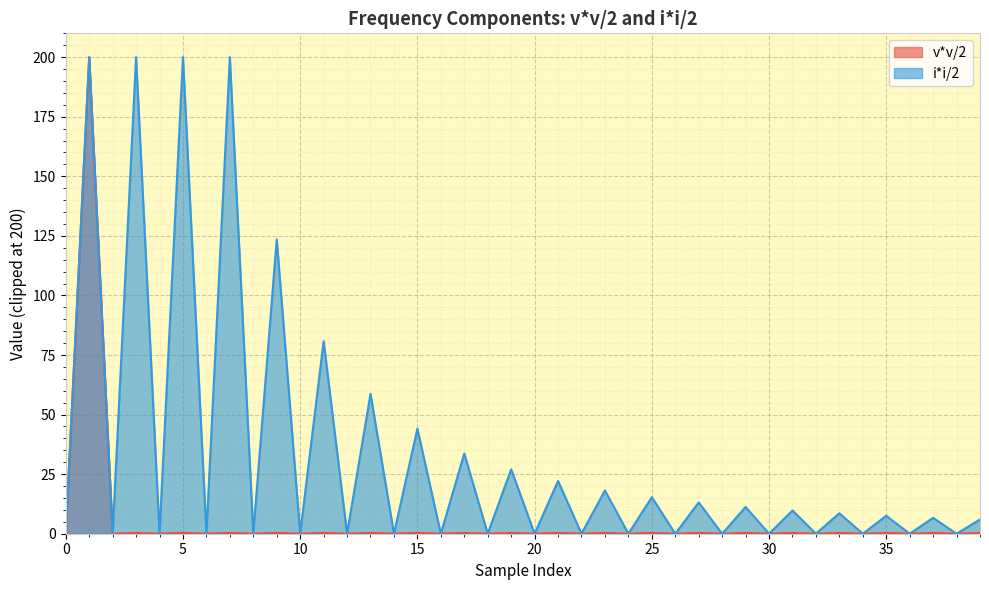

List the labels in order of value, largest first.

1, 9, 3, 15, 7, 21, 13, 5, 19, 11, 17, 27, 25, 23, 31, 29, 33, 35, 37, 39, 2, 4, 6, 8, 10, 38, 12, 16, 22, 28, 32, 34, 26, 18, 36, 14, 20, 24, 30, 0